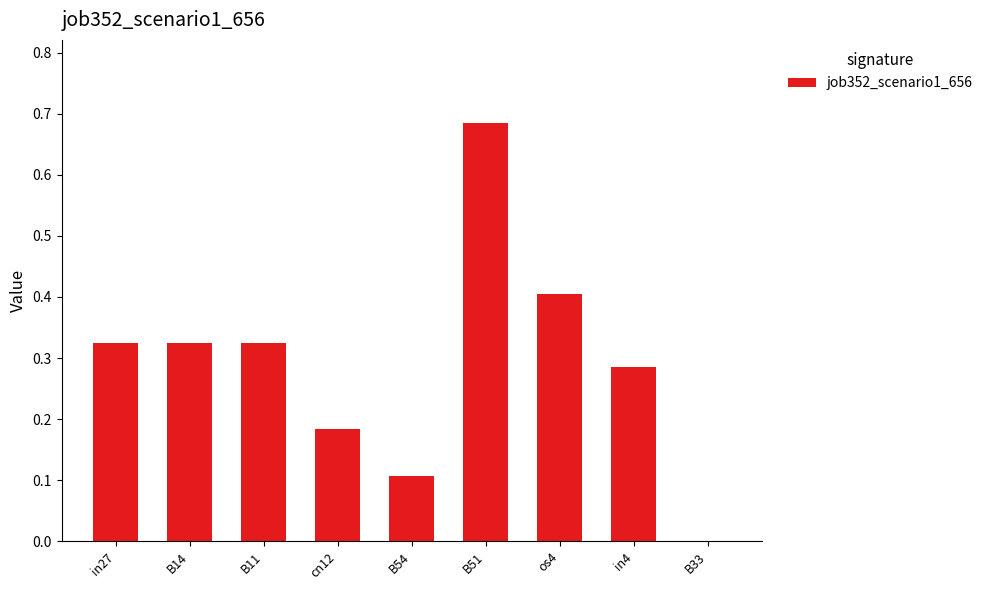

Which has a higher value, B54 or B14?

B14